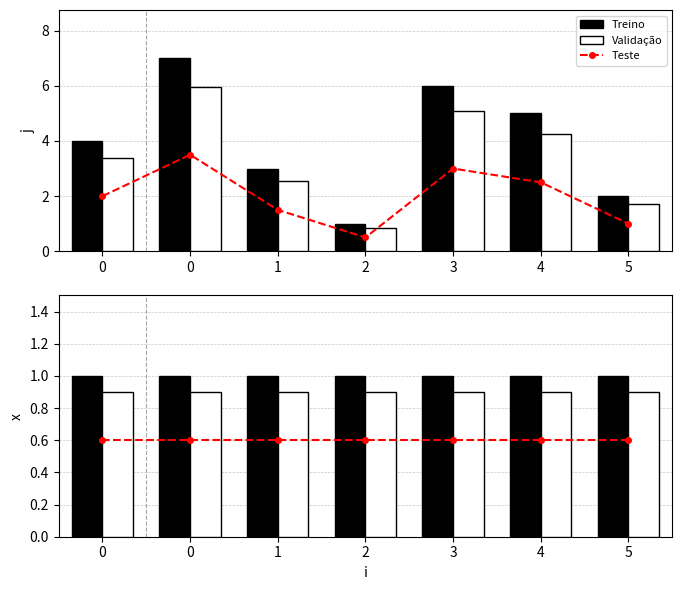

What is the value of the Validação bar at the 6th from the left?

0.9